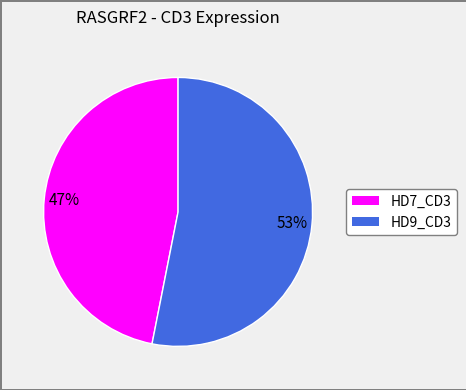

To the nearest percent, what portion does HD7_CD3 represent?

47%